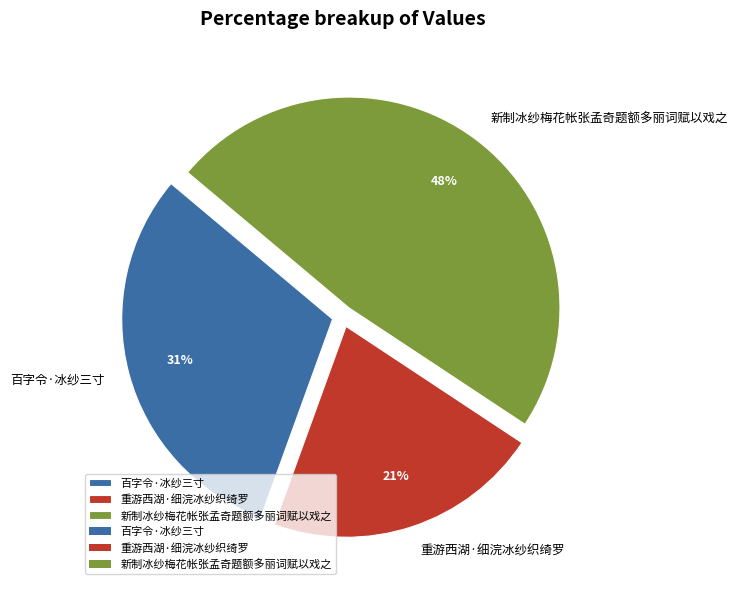

What percentage is the 新制冰纱梅花帐张孟奇题额多丽词赋以戏之 slice, to the nearest percent?

48%